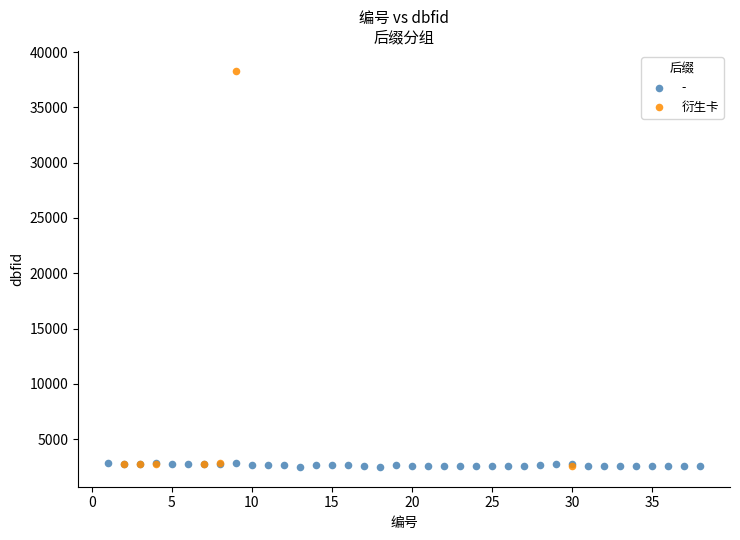

Which series has the largest Y range (max minus min)?

衍生卡